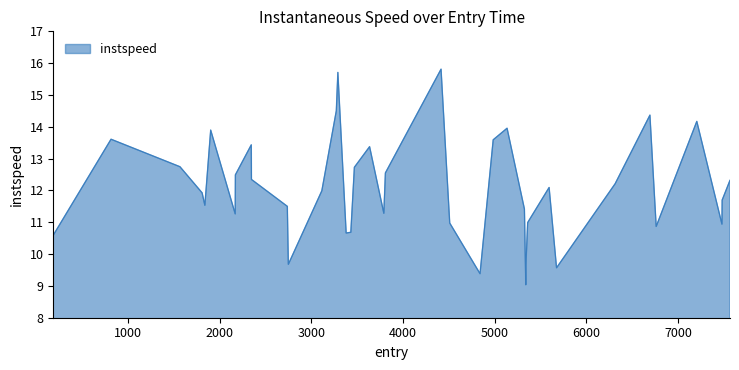

What is the greatest value displayed?

15.8